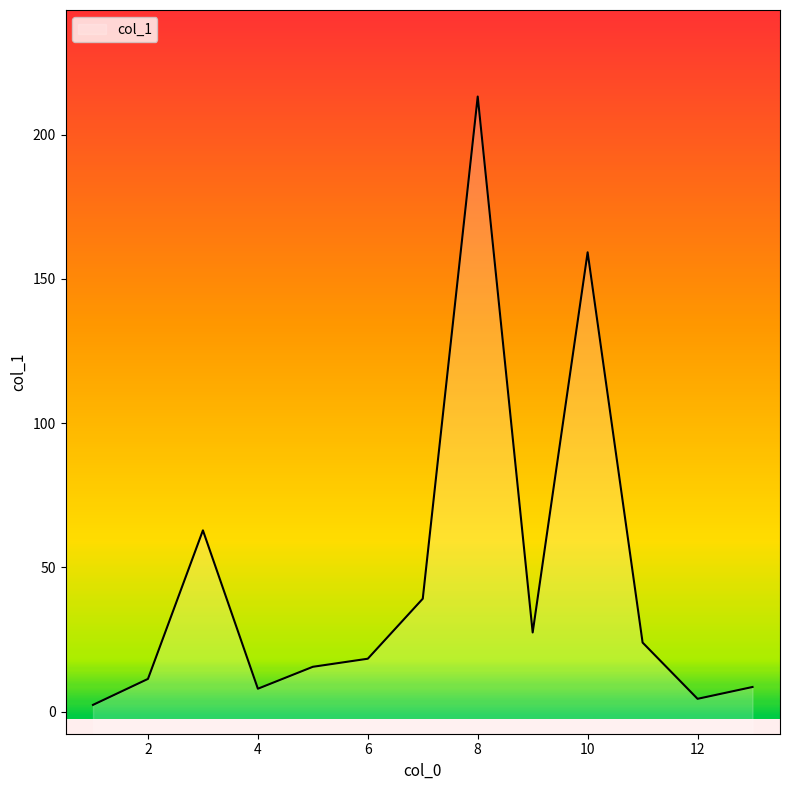

The chart shows a value of 3.4 at 1. True or false?

False